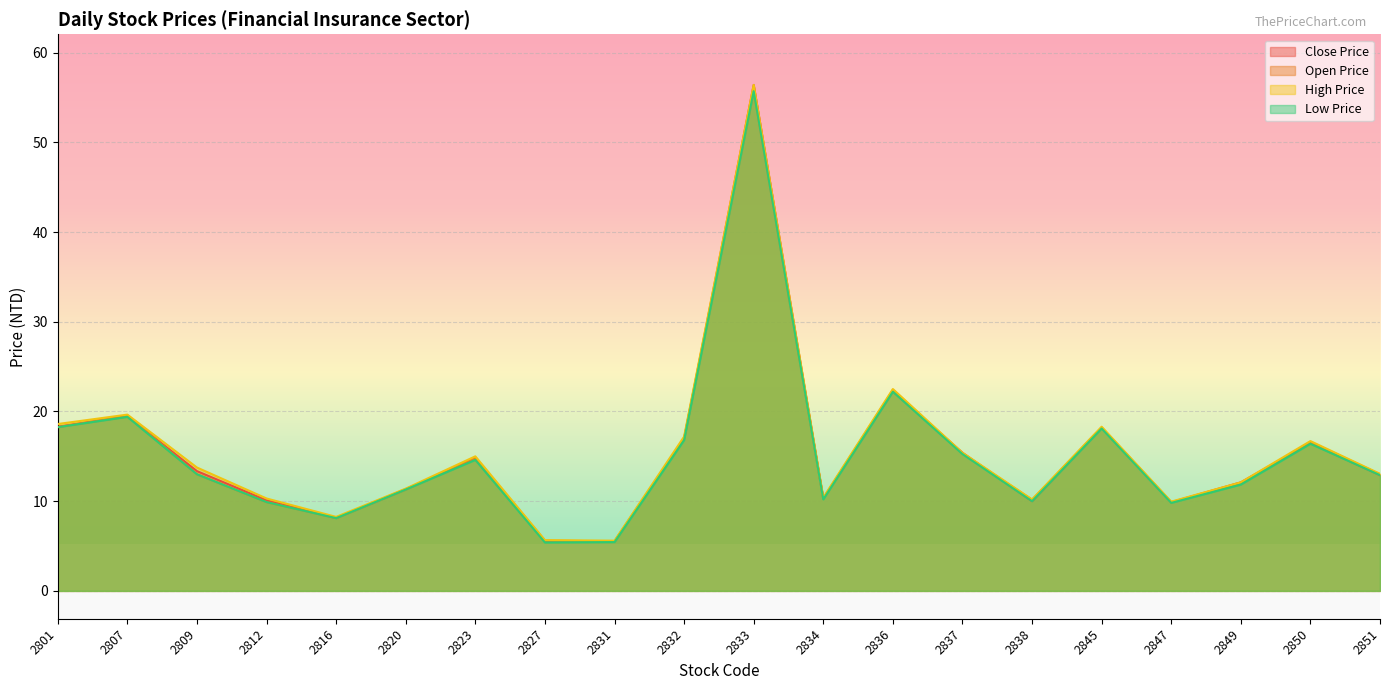

Reading left to right, what are all the values shown in this chart?

Close Price: 2801=18.3	2807=19.4	2809=13.3	2812=10.1	2816=8.1	2820=11.3	2823=14.7	2827=5.5	2831=5.5	2832=17.0	2833=56.4	2834=10.3	2836=22.2	2837=15.4	2838=10.0	2845=18.2	2847=9.9	2849=12.1	2850=16.5	2851=12.9
Open Price: 2801=18.2	2807=19.6	2809=13.0	2812=9.9	2816=8.1	2820=11.3	2823=14.8	2827=5.6	2831=5.5	2832=17.0	2833=55.7	2834=10.3	2836=22.4	2837=15.3	2838=10.2	2845=18.2	2847=9.8	2849=11.9	2850=16.6	2851=13.0
High Price: 2801=18.6	2807=19.6	2809=13.8	2812=10.3	2816=8.2	2820=11.4	2823=15.0	2827=5.7	2831=5.6	2832=17.2	2833=56.4	2834=10.4	2836=22.5	2837=15.4	2838=10.2	2845=18.3	2847=9.9	2849=12.1	2850=16.7	2851=13.1
Low Price: 2801=18.2	2807=19.4	2809=13.0	2812=9.9	2816=8.1	2820=11.3	2823=14.6	2827=5.4	2831=5.4	2832=16.8	2833=55.7	2834=10.2	2836=22.2	2837=15.2	2838=10.0	2845=18.1	2847=9.8	2849=11.8	2850=16.4	2851=12.9